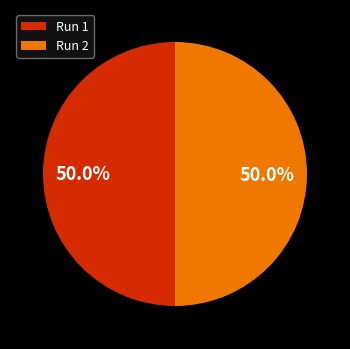

Do Run 1 and Run 2 together represent more than half of the pie?

Yes